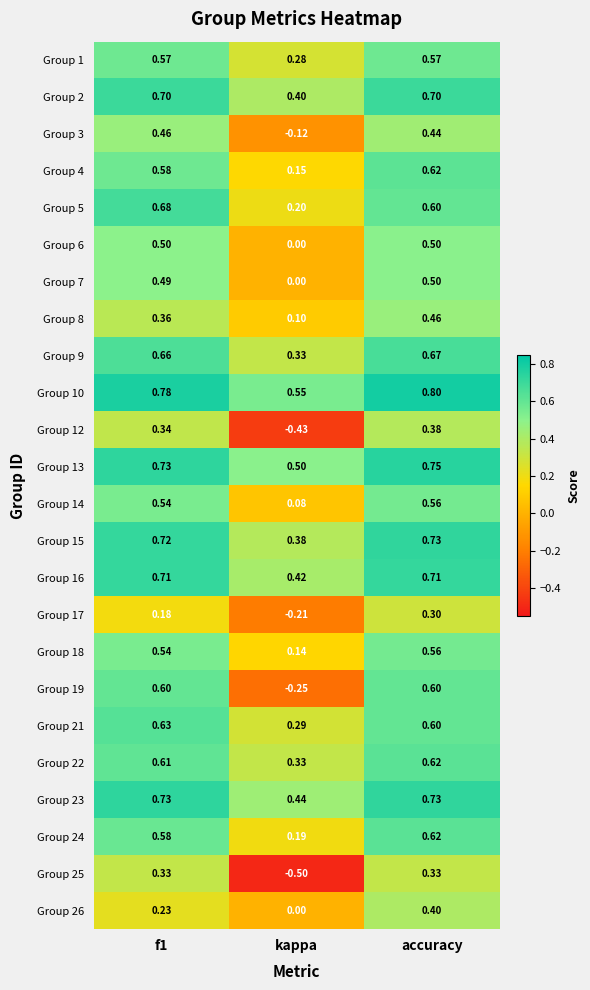

What is the total value across all series at accuracy?

13.8